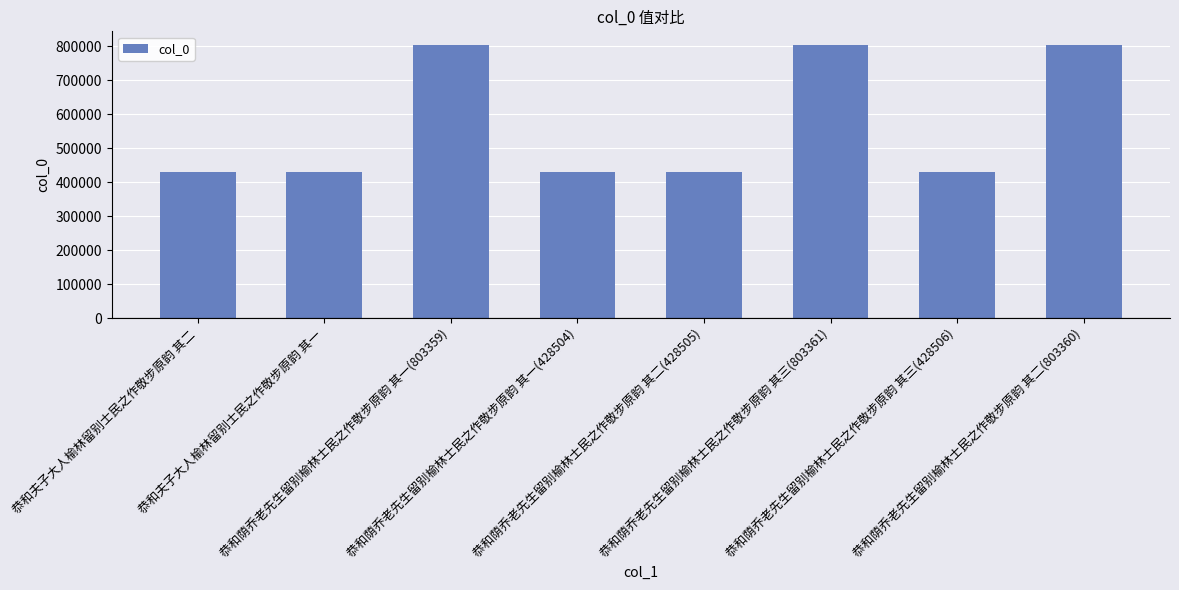

The value at 恭和夫子大人榆林留别士民之作敬步原韵 其二 is 670372. True or false?

False